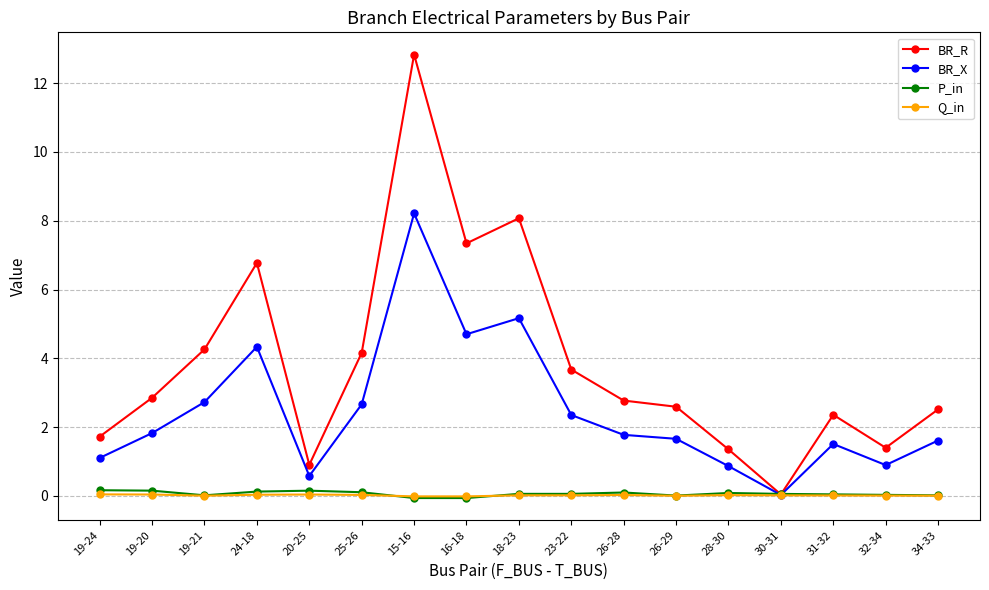

Is it true that Q_in equals 0.0 at 19-21?

True